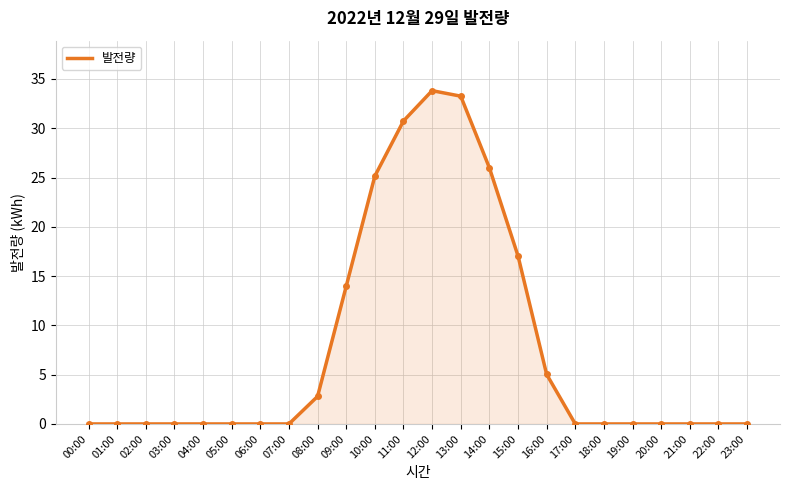

The chart shows a value of 19.1 at 23:00. True or false?

False